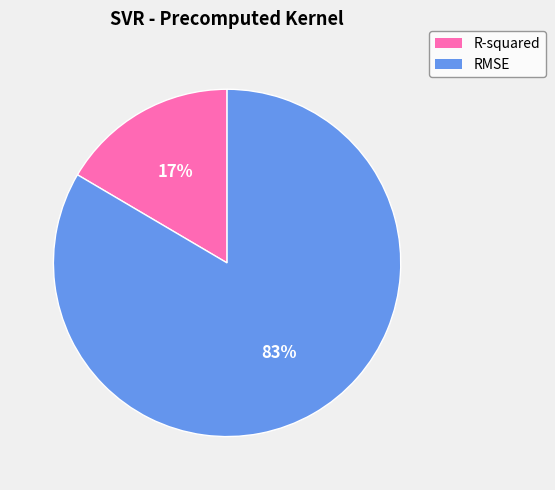

To the nearest percent, what portion does RMSE represent?

83%